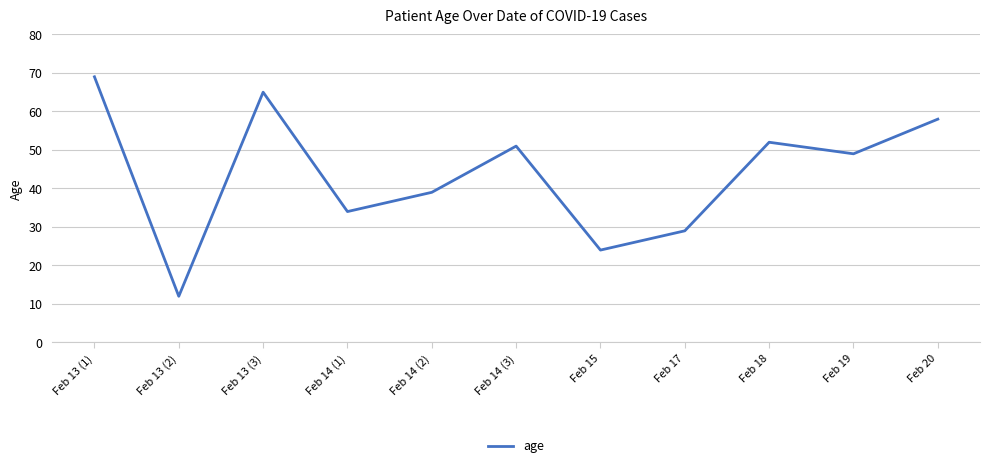

Which category has the lowest value across all series?

Feb 13 (2)